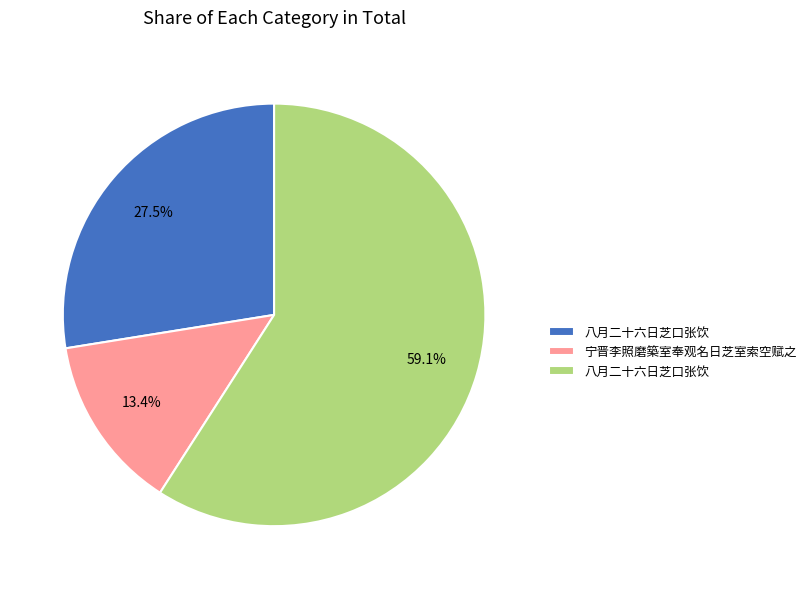

Does any single category account for the majority?

Yes